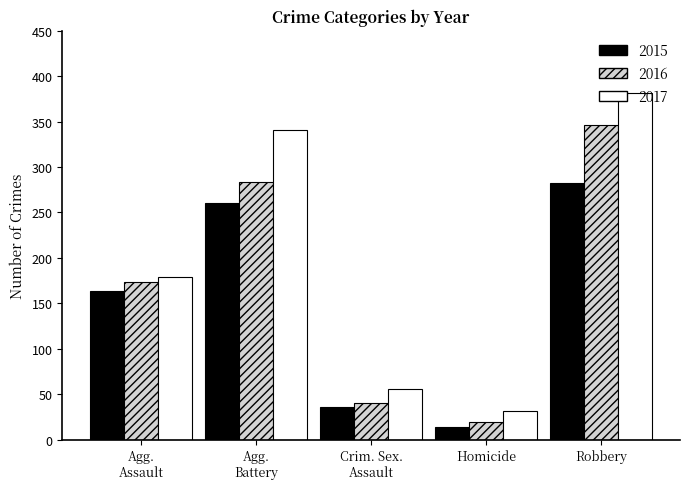

What is the sum of all 2015 values?

756